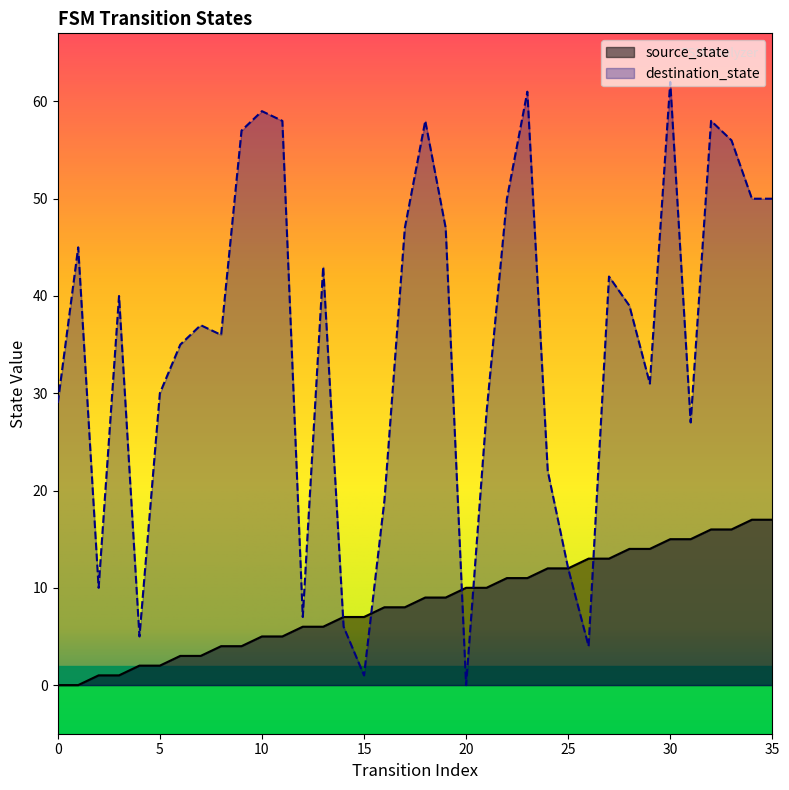

How many categories are shown in the chart?

36